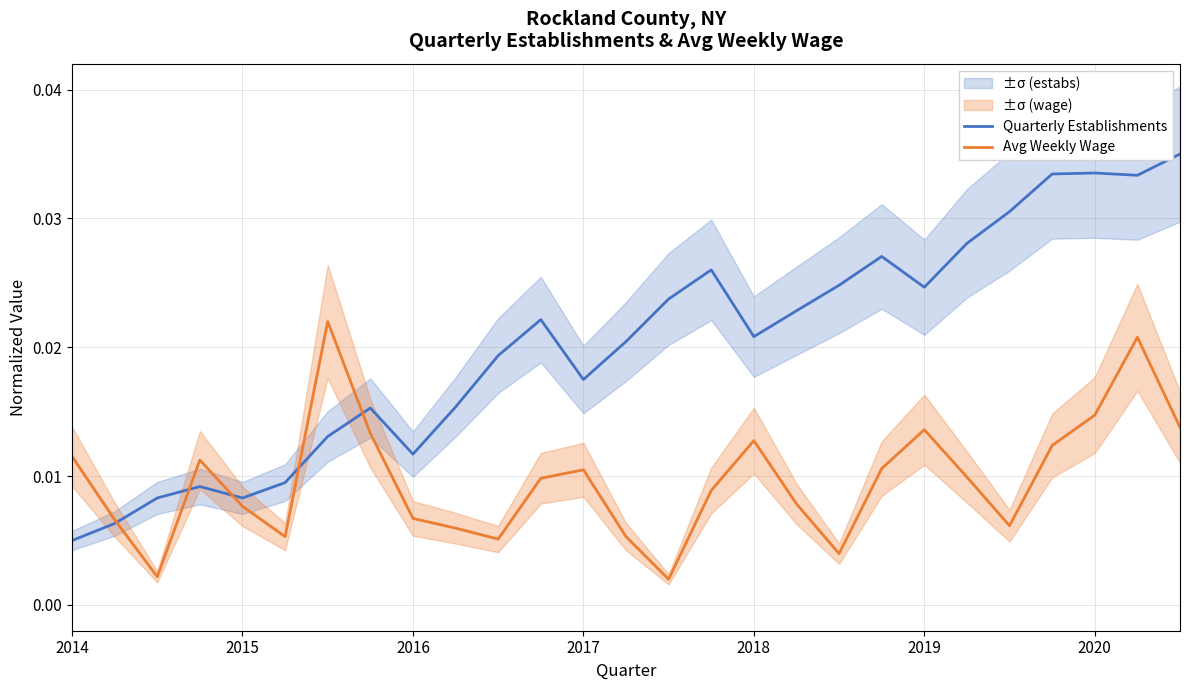

Which category has the lowest value in the Quarterly Establishments series?

2014